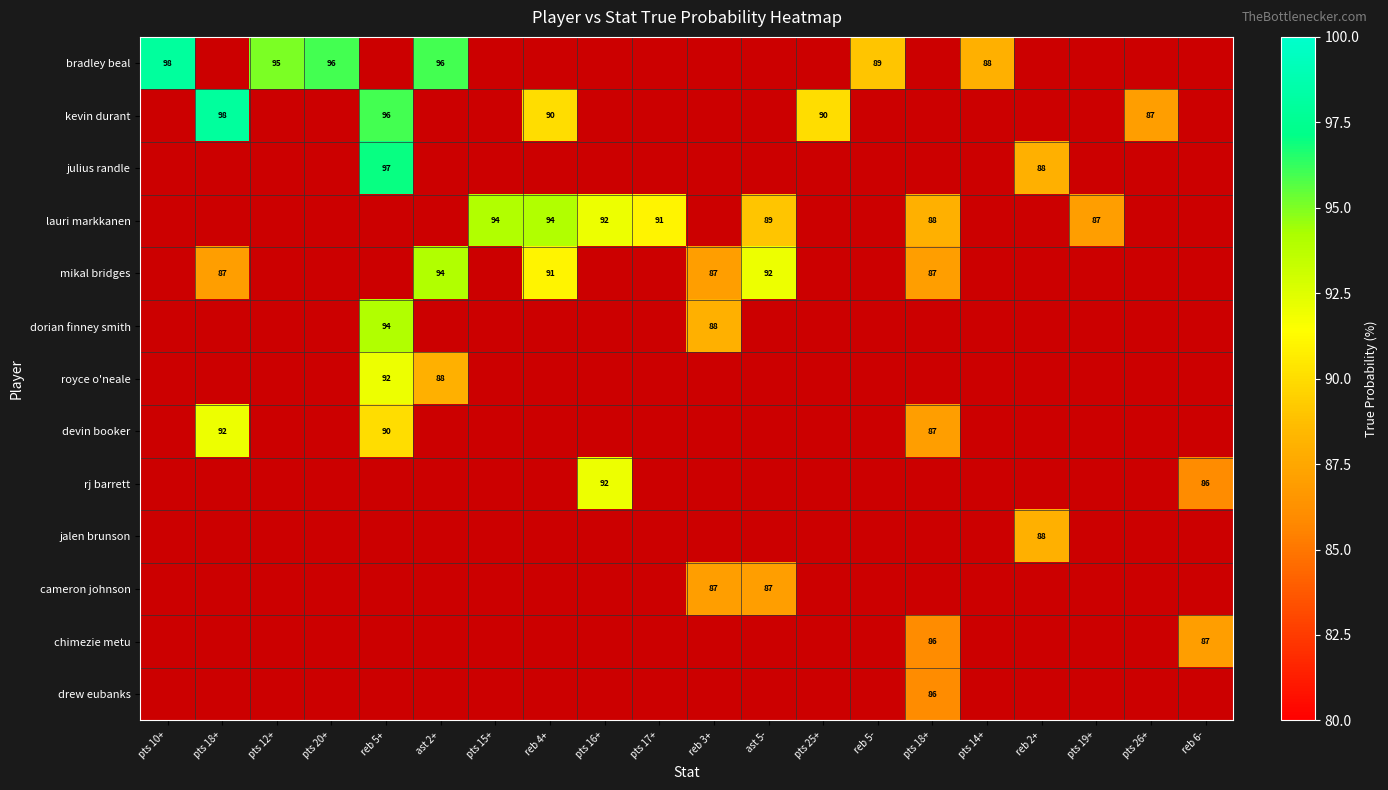

How many distinct data groups are displayed?

13